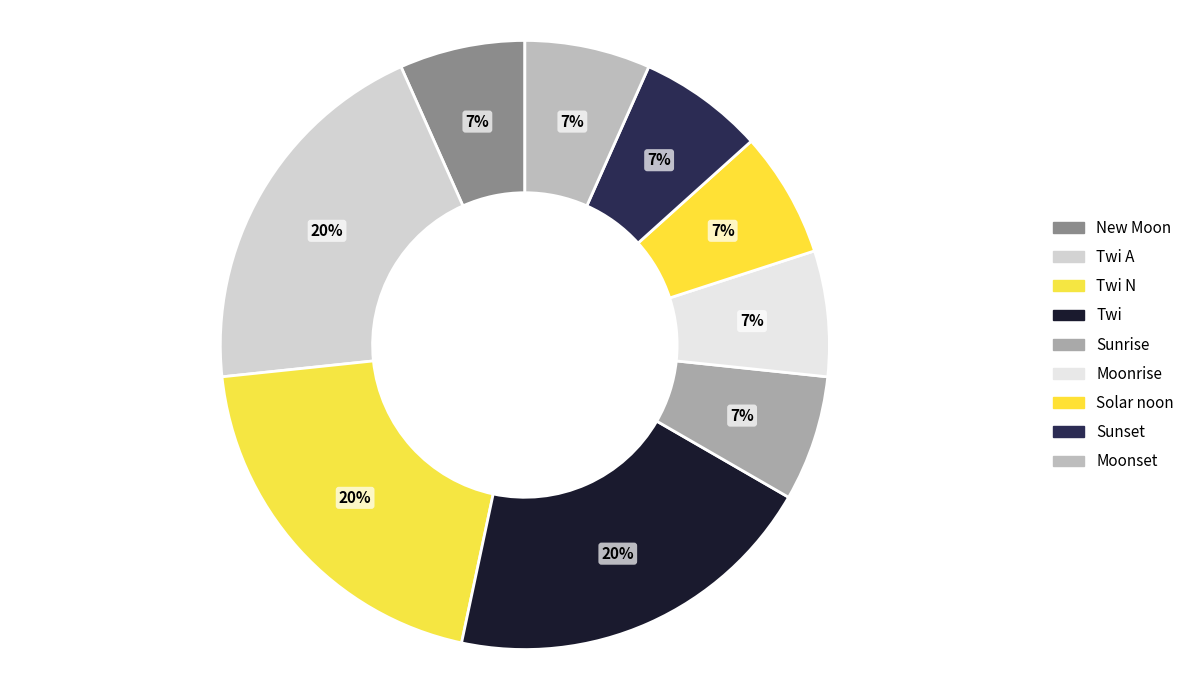

To the nearest percent, what is the average slice percentage?

11%